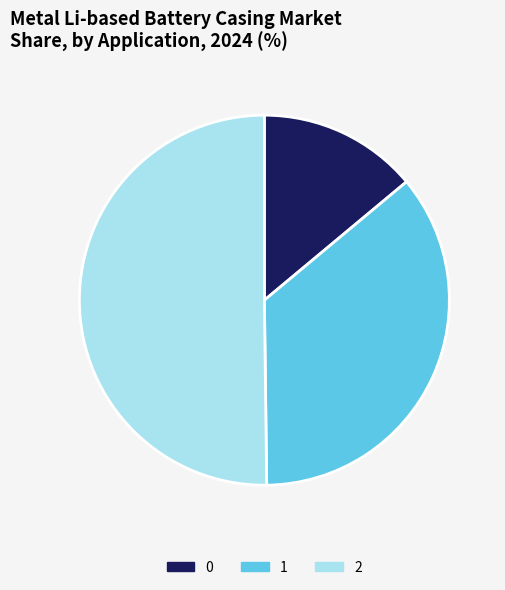

Rank the categories by value from highest to lowest.

2, 1, 0